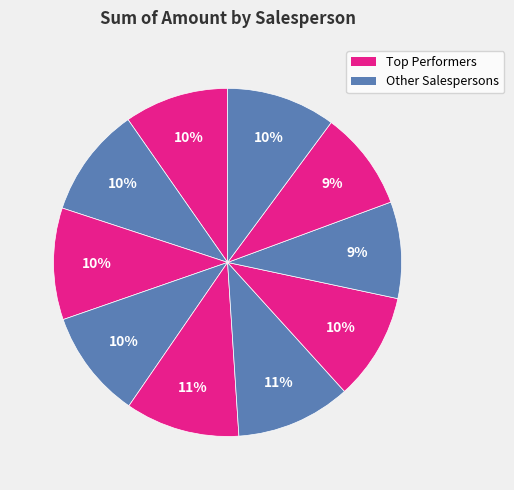

How many slices are in this pie chart?

10